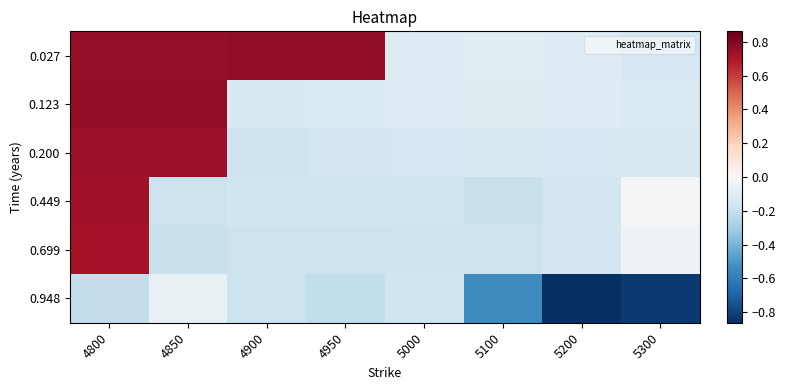

Reading left to right, extract all data points from this chart.

0.027: 4800=0.8	4850=0.8	4900=0.8	4950=0.8	5000=-0.1	5100=-0.1	5200=-0.1	5300=-0.1
0.123: 4800=0.8	4850=0.8	4900=-0.1	4950=-0.1	5000=-0.1	5100=-0.1	5200=-0.1	5300=-0.1
0.200: 4800=0.7	4850=0.7	4900=-0.2	4950=-0.2	5000=-0.2	5100=-0.1	5200=-0.1	5300=-0.1
0.449: 4800=0.7	4850=-0.2	4900=-0.2	4950=-0.2	5000=-0.2	5100=-0.2	5200=-0.2	5300=-0.0
0.699: 4800=0.7	4850=-0.2	4900=-0.2	4950=-0.2	5000=-0.2	5100=-0.2	5200=-0.2	5300=-0.0
0.948: 4800=-0.2	4850=-0.1	4900=-0.2	4950=-0.2	5000=-0.2	5100=-0.5	5200=-0.9	5300=-0.8